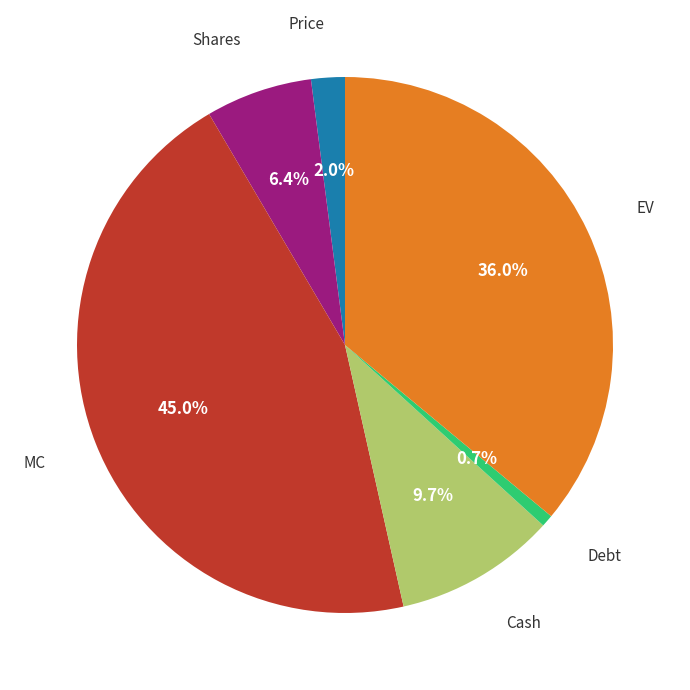

To the nearest percent, what is the difference between the largest and smallest slice percentages?

44%